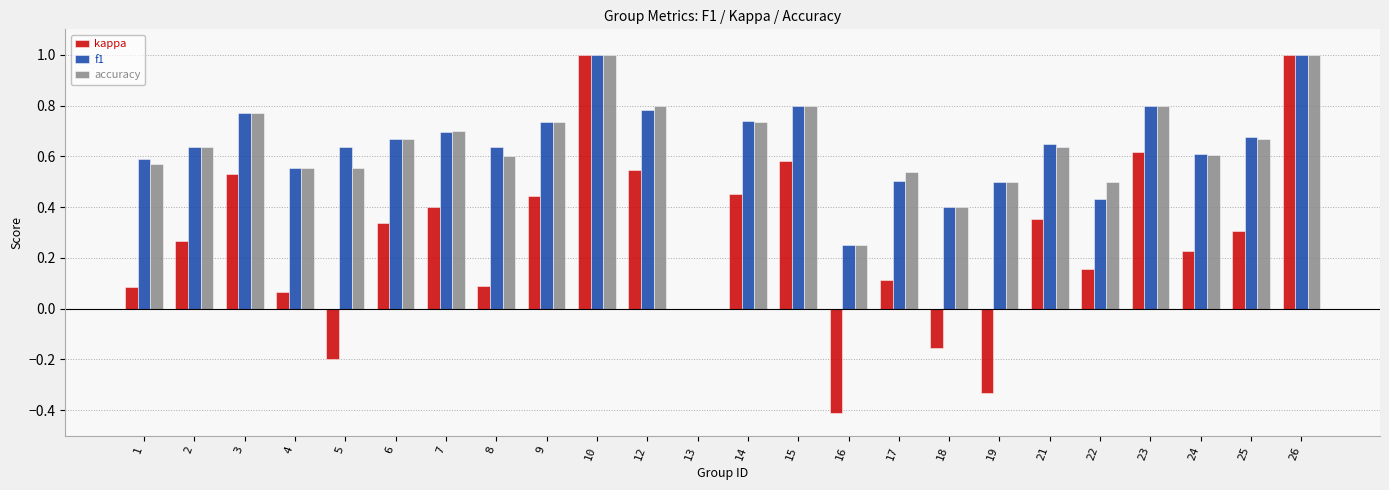

What is the sum of all f1 values?

15.1